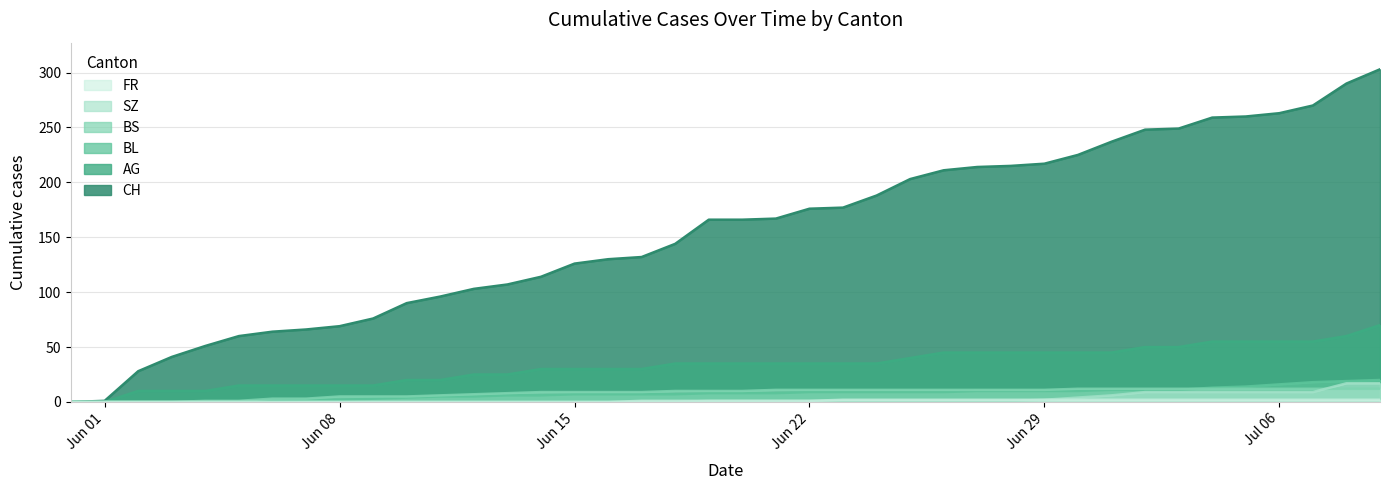

How many lines are shown in the chart?

6